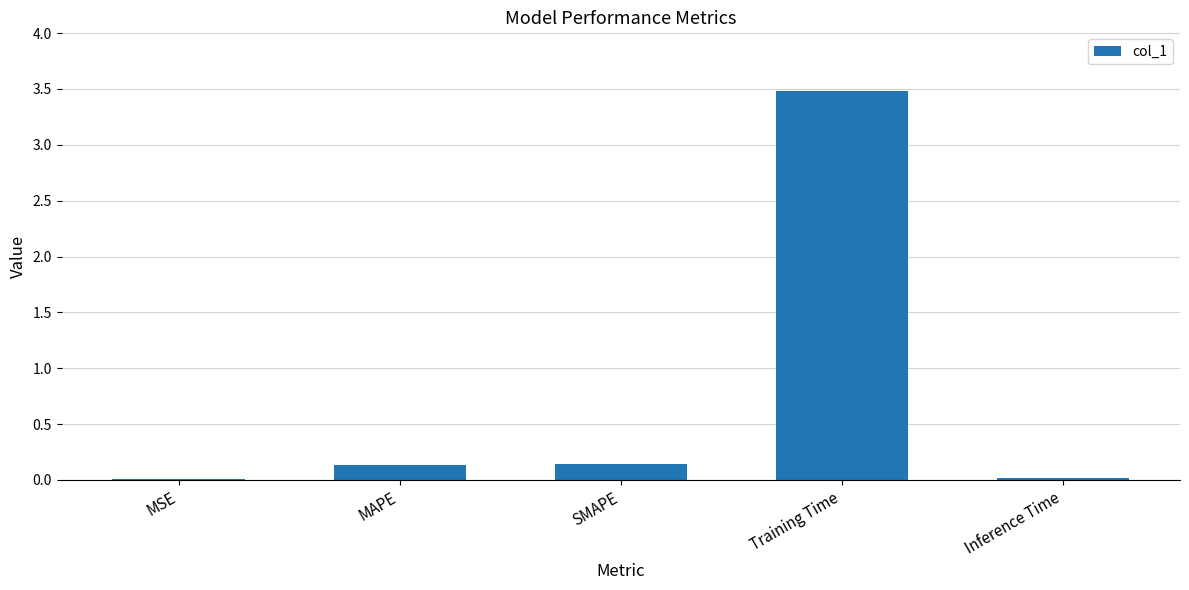

The chart shows a value of 0.0 at MAPE. True or false?

False